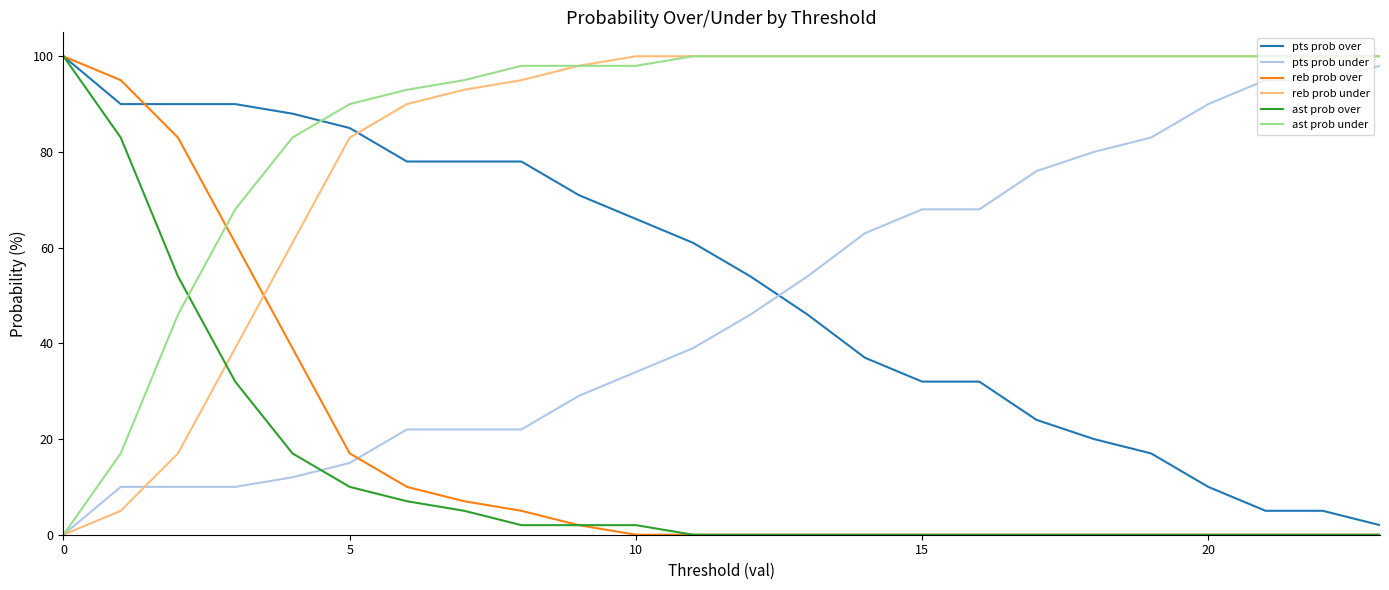

True or false: pts prob under and reb prob over cross at least once.

True